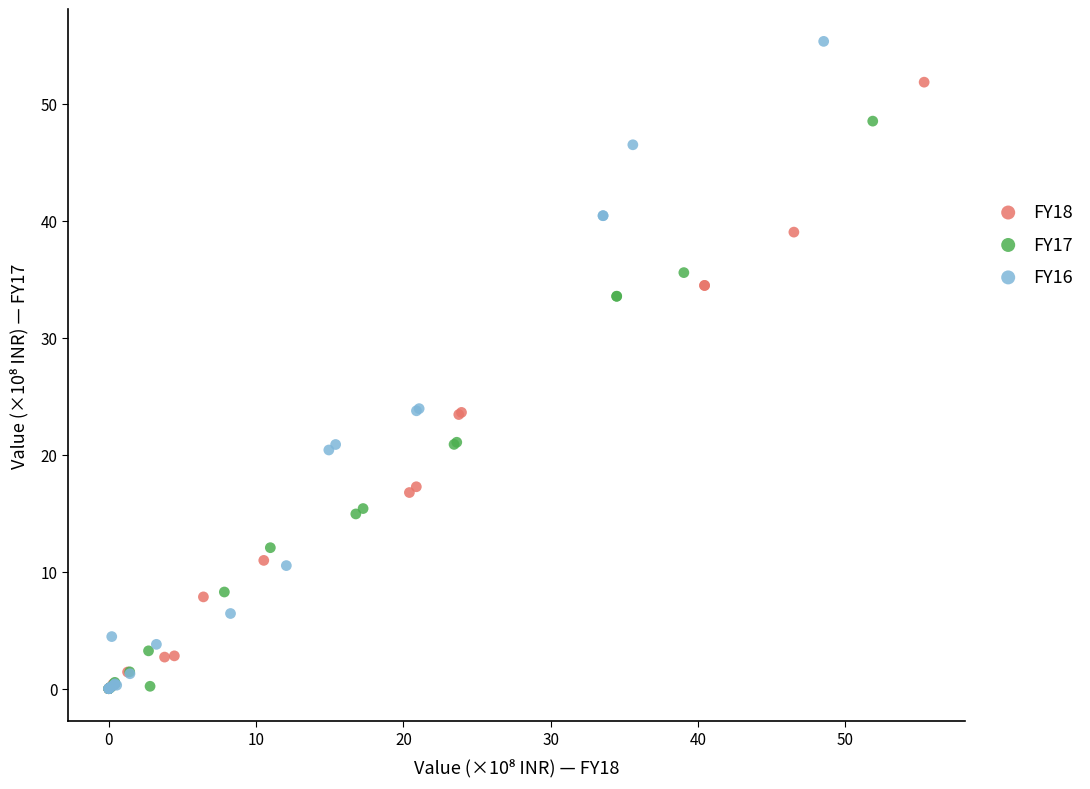

Which series contains the highest Y value?

FY16